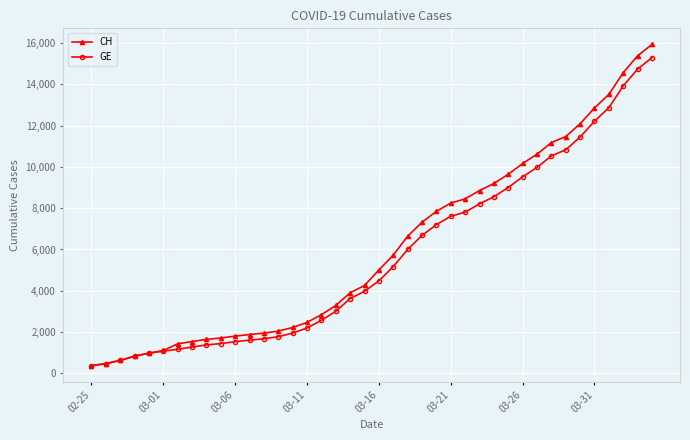

Is this an area chart (filled region under the line)?

No